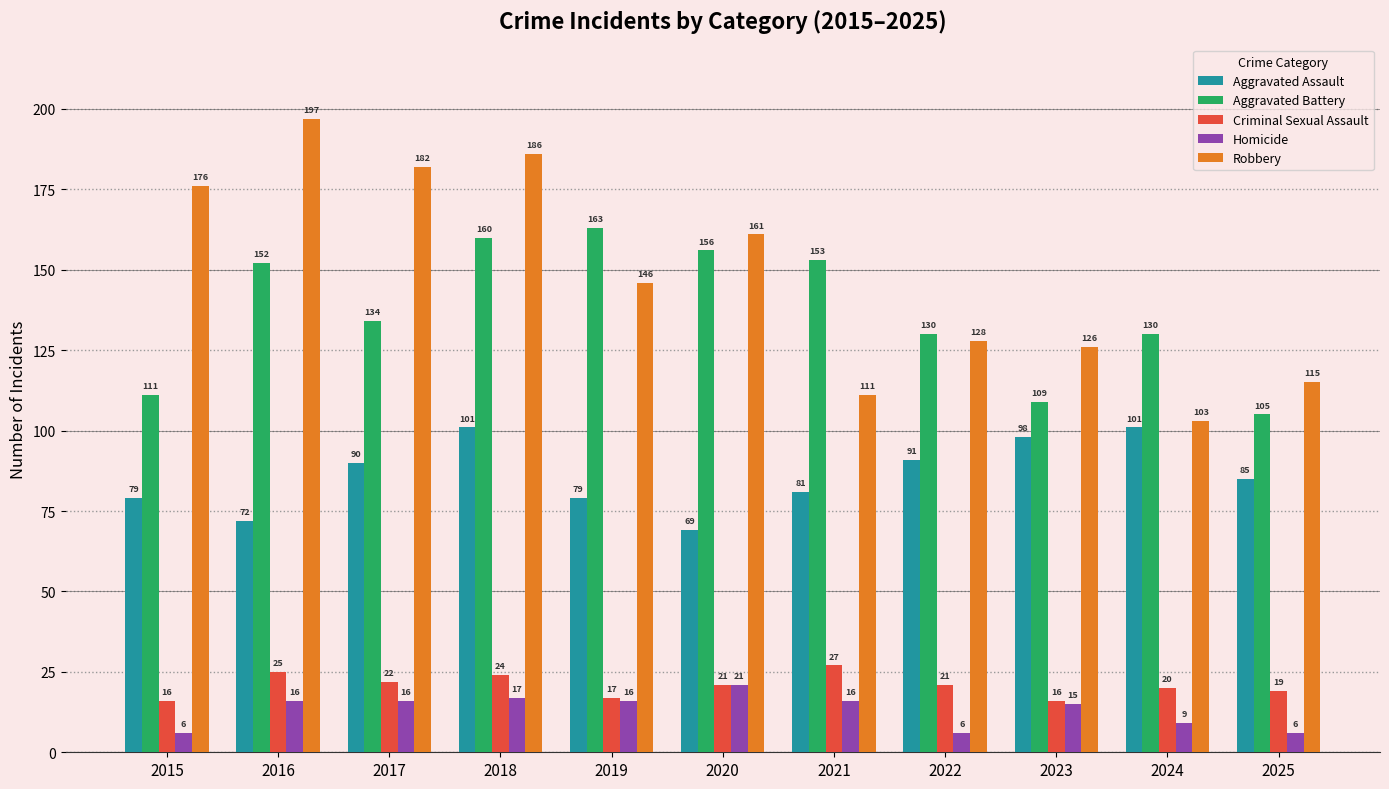

What is the sum of all Aggravated Assault values?

946